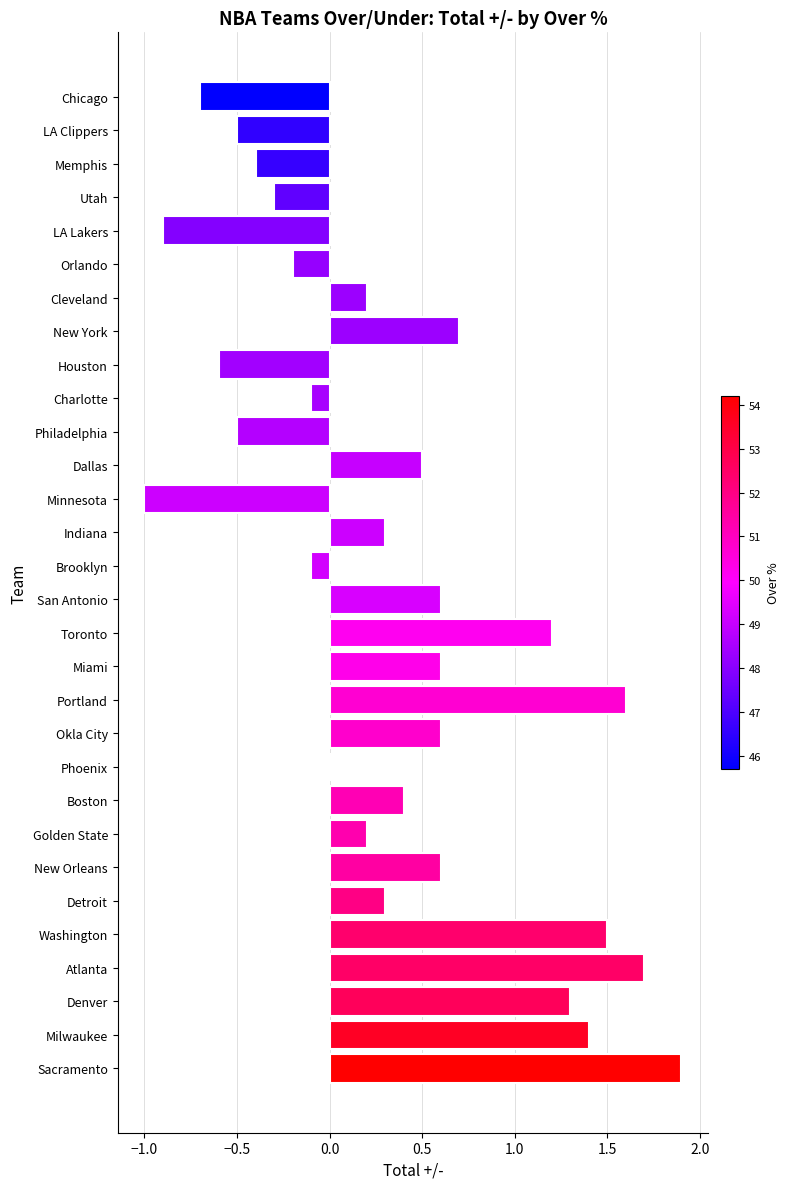

Read the value at Miami.

0.6